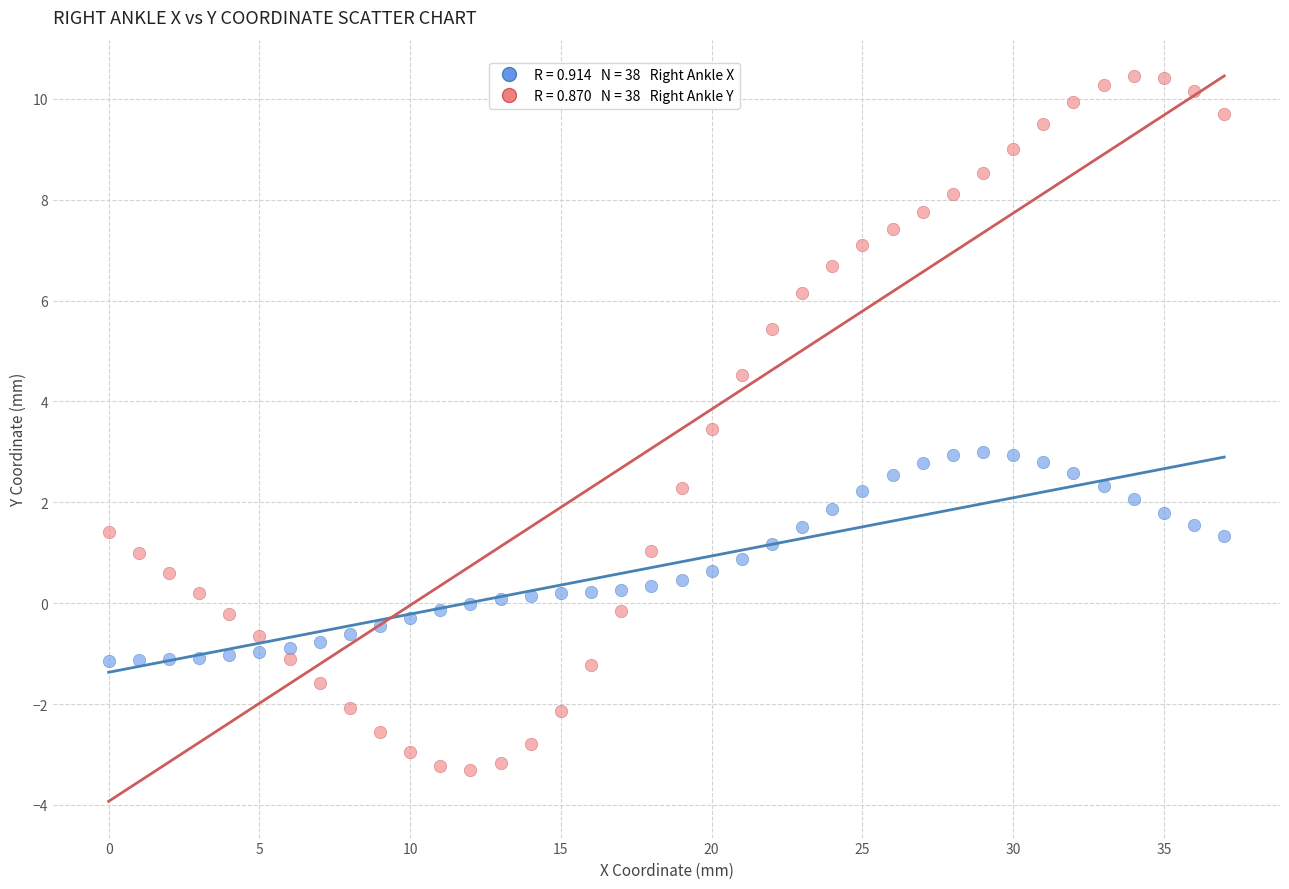

Across all data points, what is the range of Y values (max minus min)?

13.8